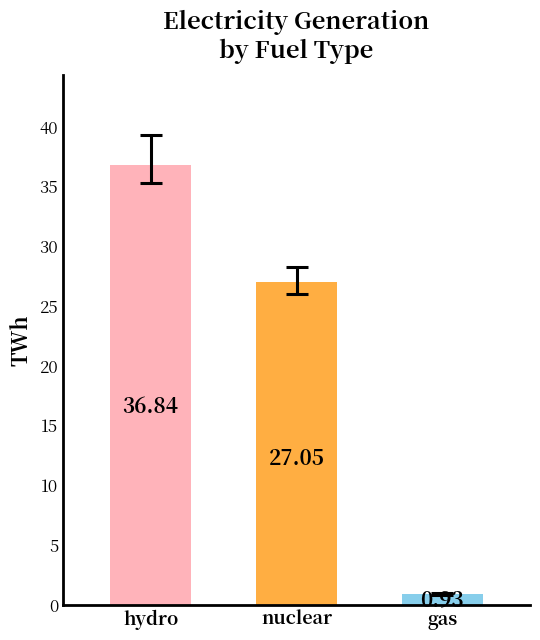

What is the difference between the values at gas and nuclear?

26.1